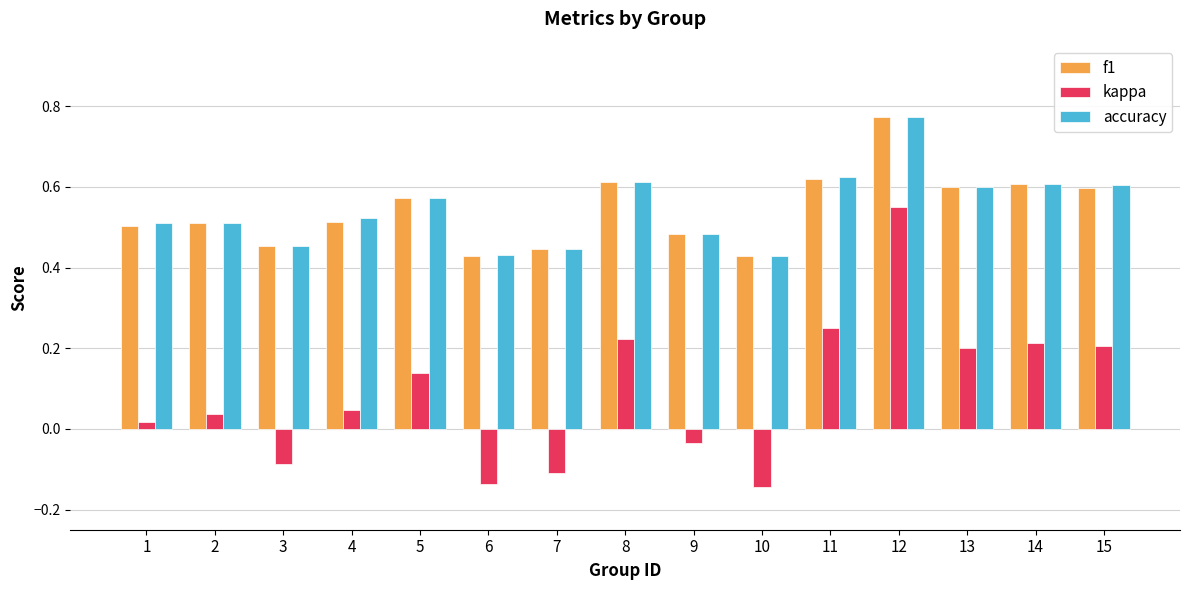

Is the value of kappa at 1 greater than the value of accuracy at 2?

No